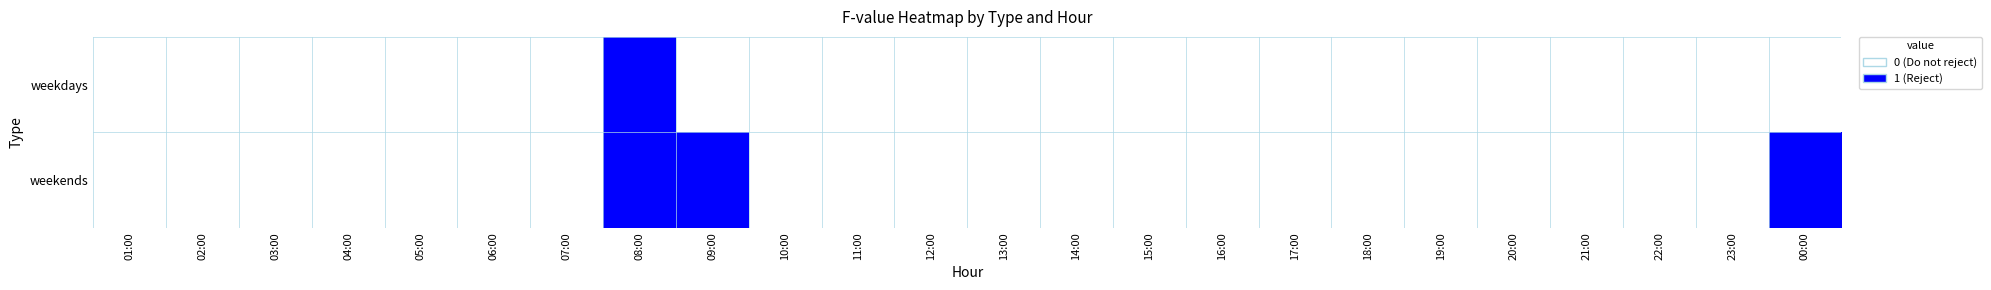

Reading right to left, list all the values displayed in this chart.

weekdays: 00:00=0	23:00=0	22:00=0	21:00=0	20:00=0	19:00=0	18:00=0	17:00=0	16:00=0	15:00=0	14:00=0	13:00=0	12:00=0	11:00=0	10:00=0	09:00=0	08:00=1	07:00=0	06:00=0	05:00=0	04:00=0	03:00=0	02:00=0	01:00=0
weekends: 00:00=1	23:00=0	22:00=0	21:00=0	20:00=0	19:00=0	18:00=0	17:00=0	16:00=0	15:00=0	14:00=0	13:00=0	12:00=0	11:00=0	10:00=0	09:00=1	08:00=1	07:00=0	06:00=0	05:00=0	04:00=0	03:00=0	02:00=0	01:00=0